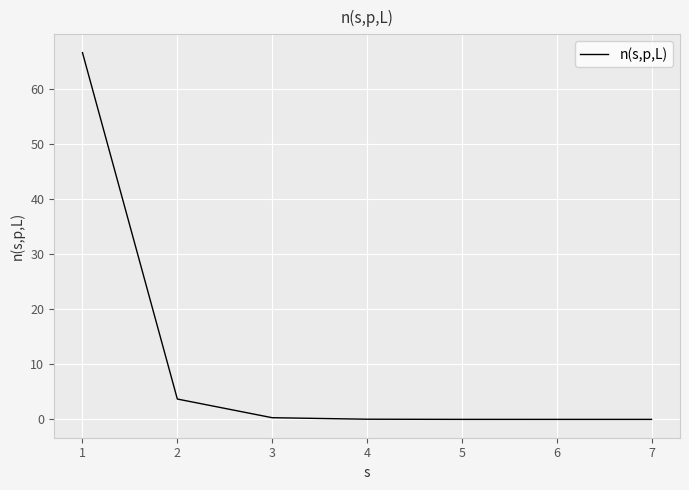

What is the difference between the second highest and minimum values?

3.7